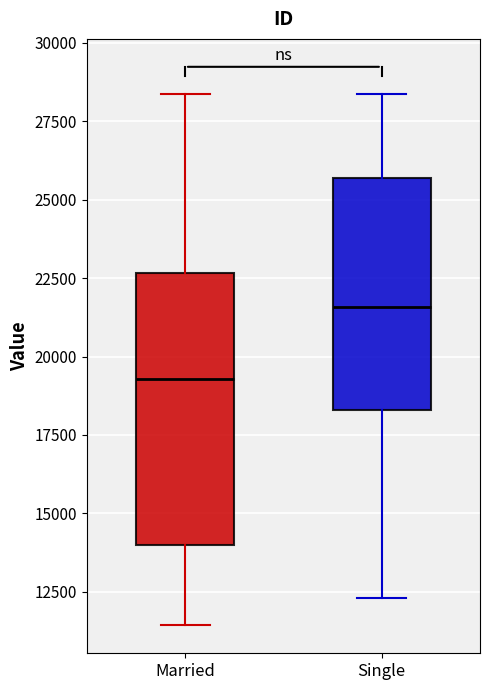

Reading left to right, transcribe this box plot: for each box, give where its median line is, the range the box spans, and where its two whiskers end, as read against the y-axis. The values are not printed on the chart, so give them approximately, as read against the axis.

Married: median 19500, box 14000 to 22500, whiskers 11500 to 28500
Single: median 21500, box 18500 to 25500, whiskers 12500 to 28500